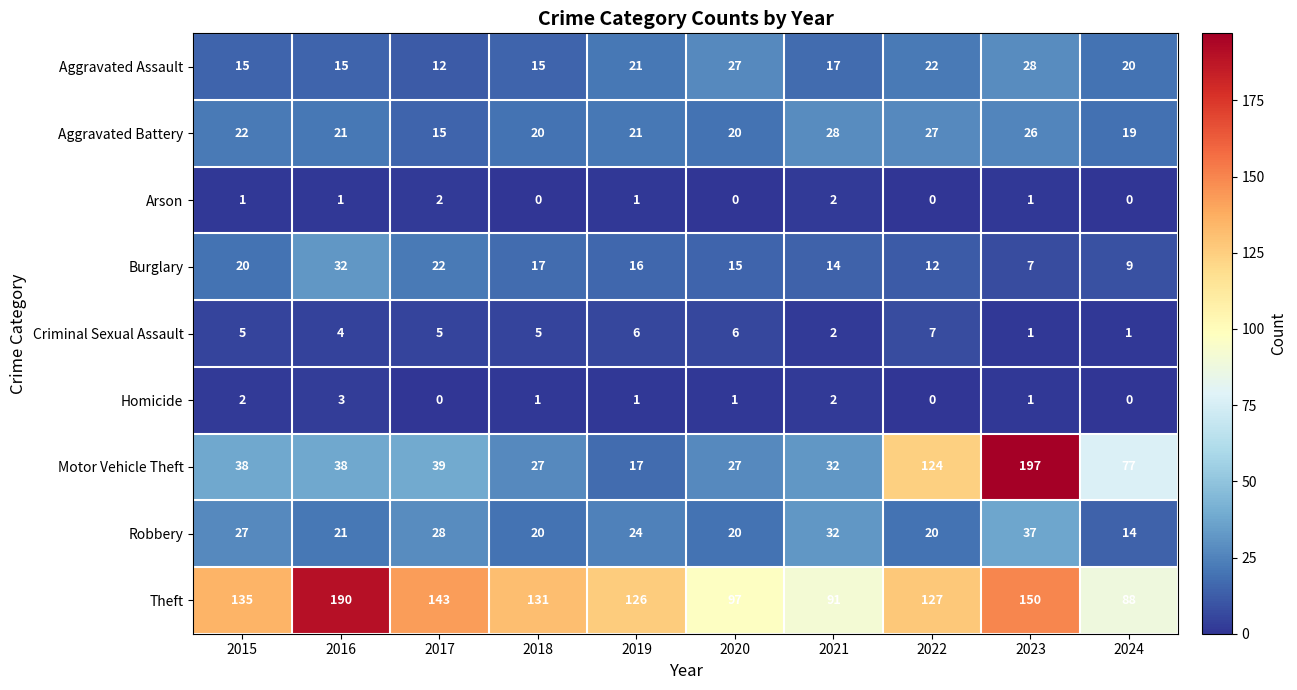

Rank the series at 2015 from lowest to highest value.

Arson, Homicide, Criminal Sexual Assault, Aggravated Assault, Burglary, Aggravated Battery, Robbery, Motor Vehicle Theft, Theft